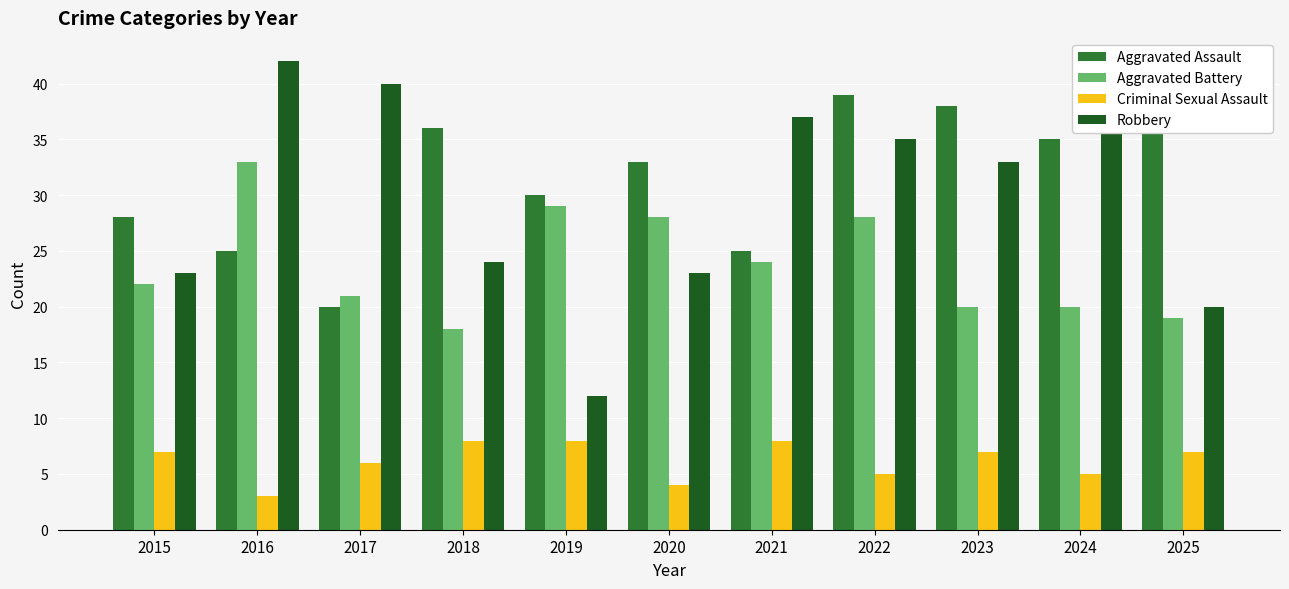

How many values in the Criminal Sexual Assault series are below 7?

5